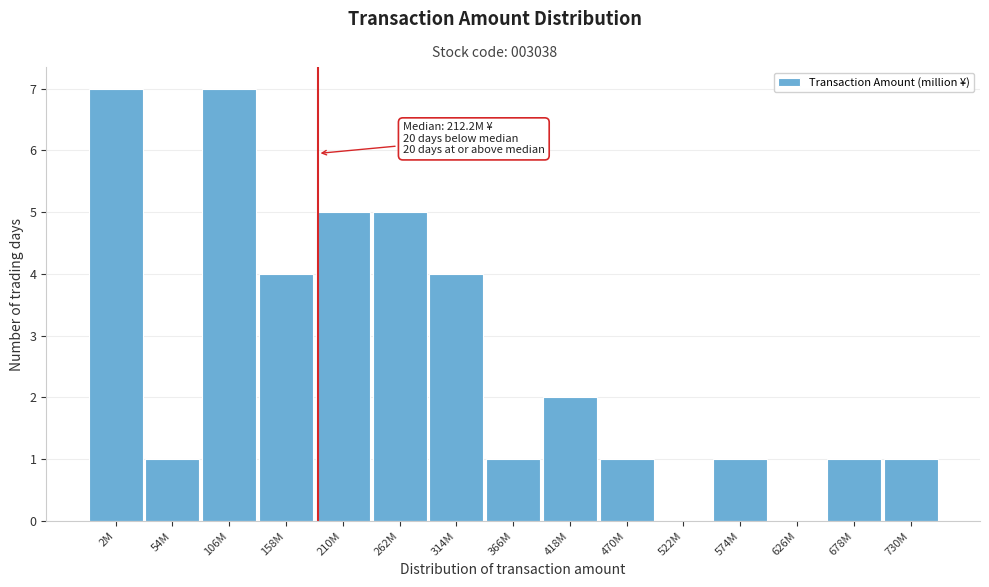

Reading left to right, list all the values displayed in this chart.

2M=7	54M=1	106M=7	158M=4	210M=5	262M=5	314M=4	366M=1	418M=2	470M=1	522M=0	574M=1	626M=0	678M=1	730M=1